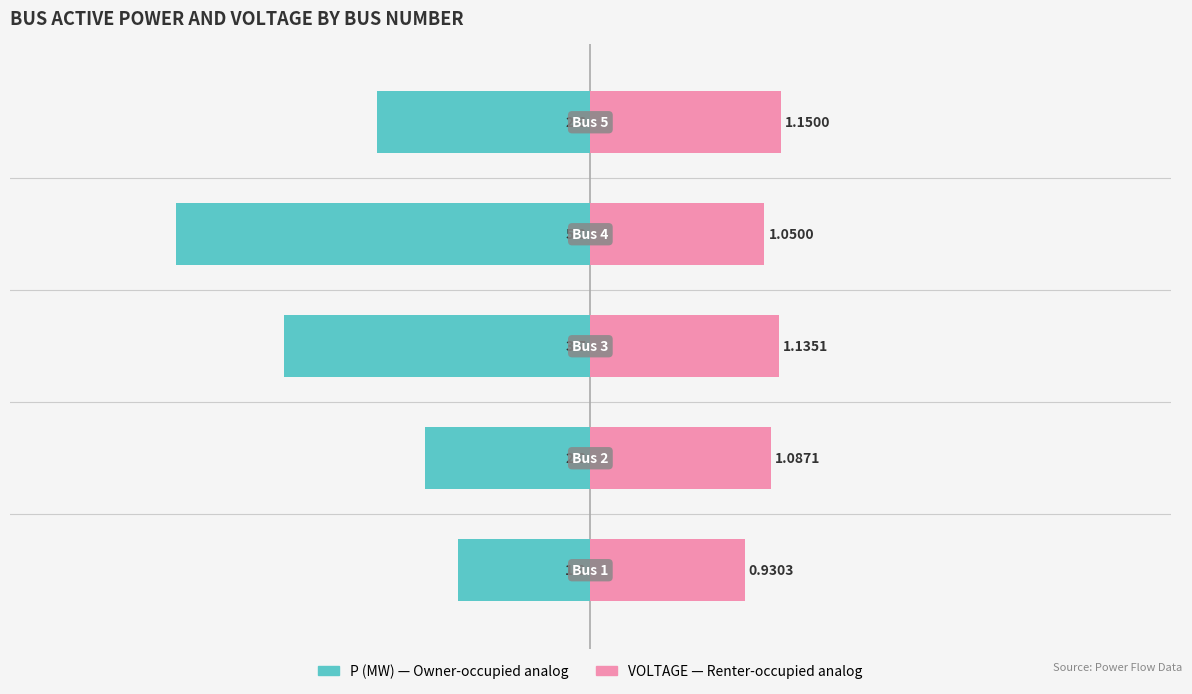

The value of VOLTAGE (×2) at 4 is 3.2. True or false?

False